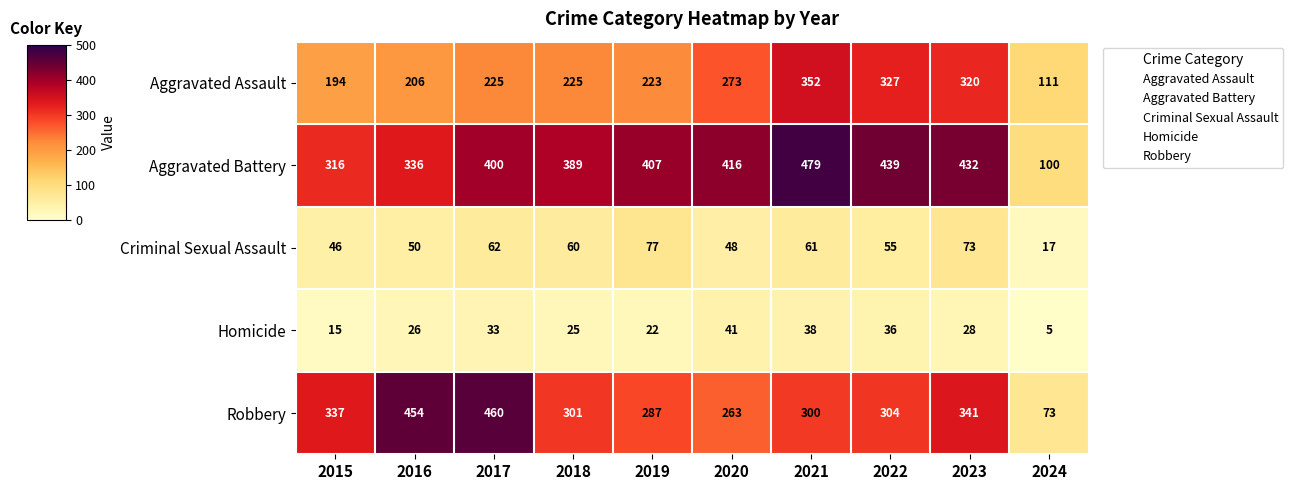

Which category has the highest value across all series?

2021